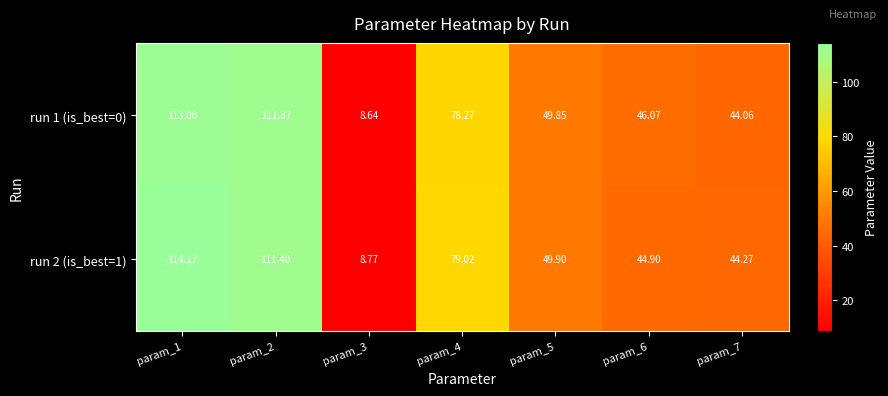

Is the value of run 2 (is_best=1) at param_1 greater than the value of run 1 (is_best=0) at param_6?

Yes